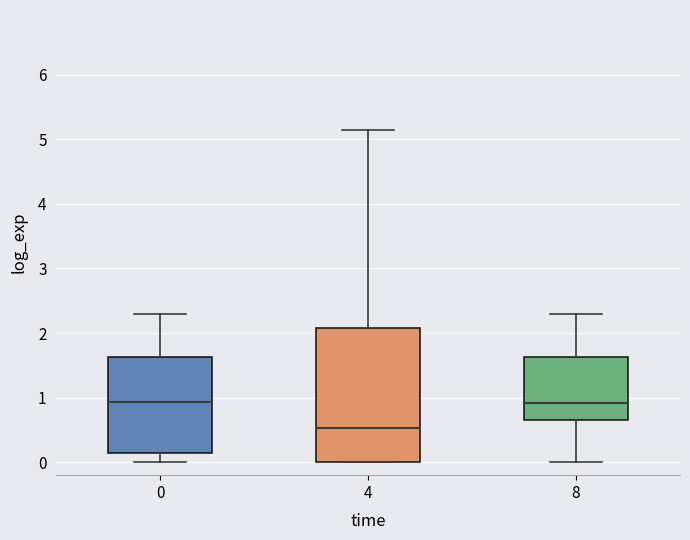

Which box is the tallest, from its lower edge to its upper edge?

4